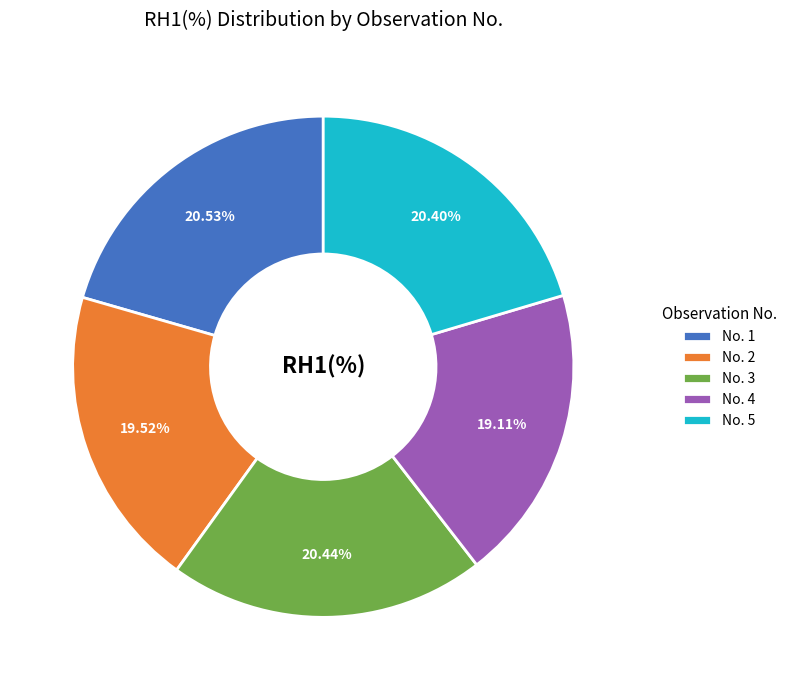

Does any single category account for the majority?

No